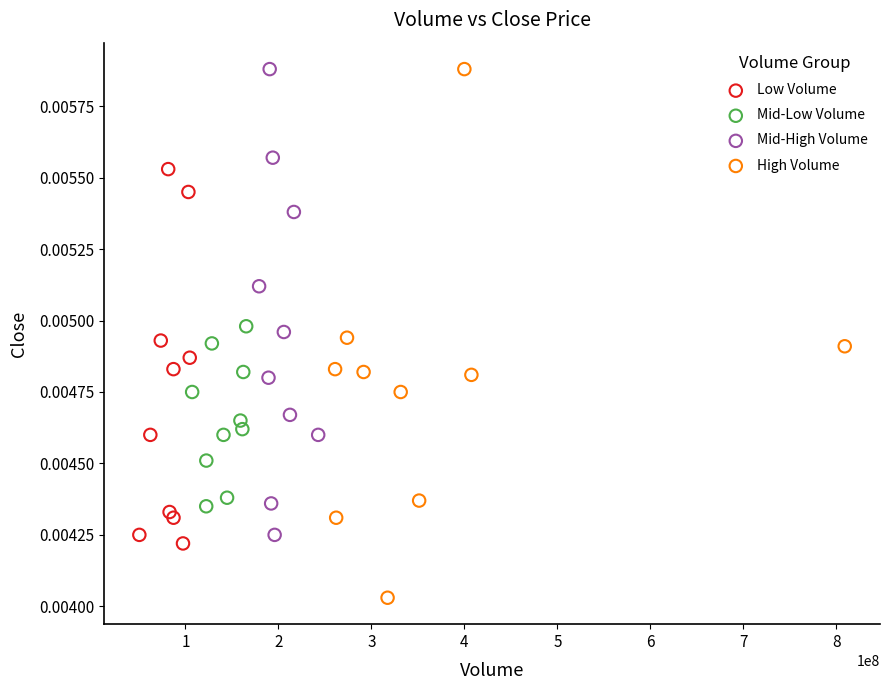

Which series contains the lowest Y value?

High Volume